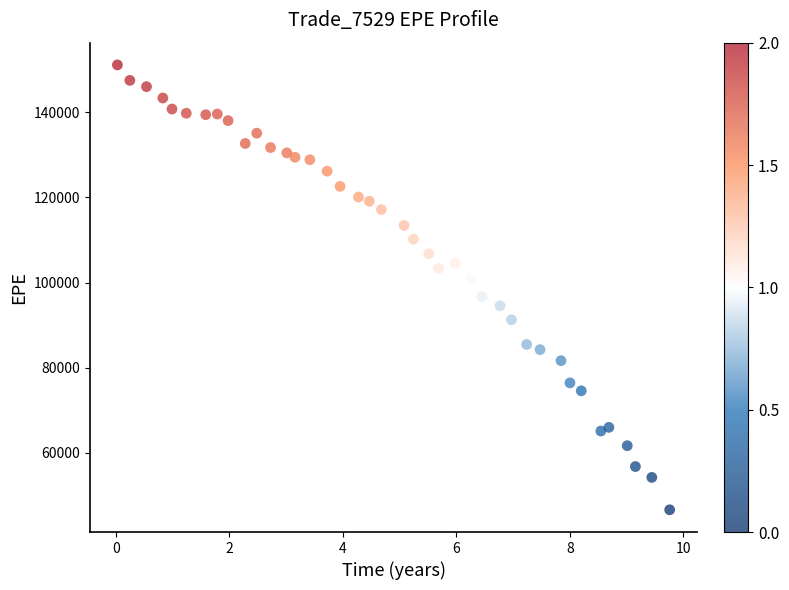

What is the range of X values (max minus min)?

9.7